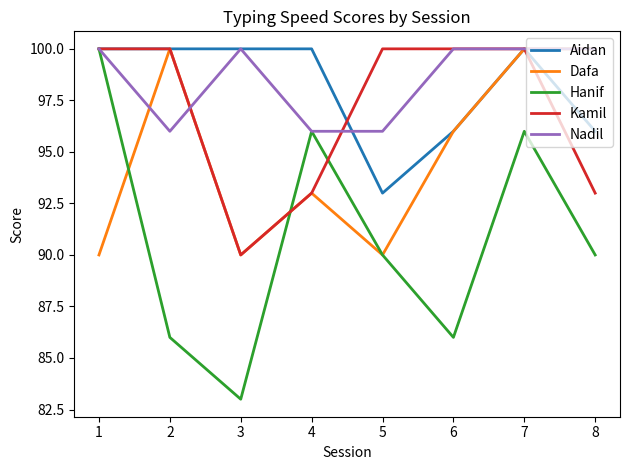

What is the total value across all series at 5?

469